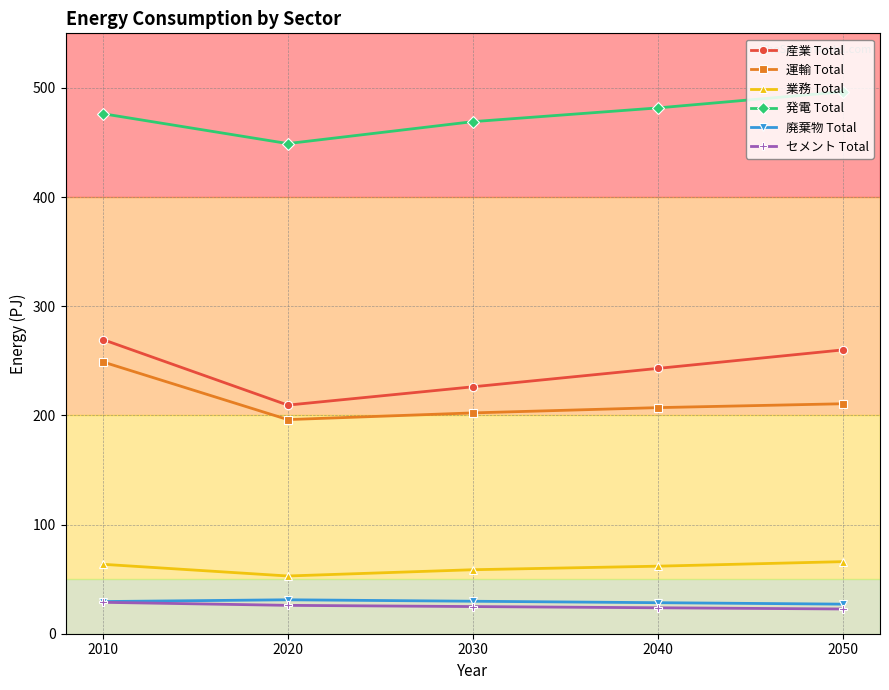

What is the maximum value shown in the chart?

496.5